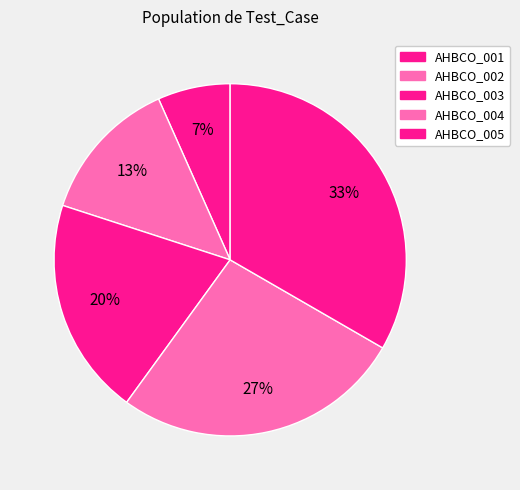

To the nearest percent, what is the combined percentage of AHBCO_004 and AHBCO_003?

47%